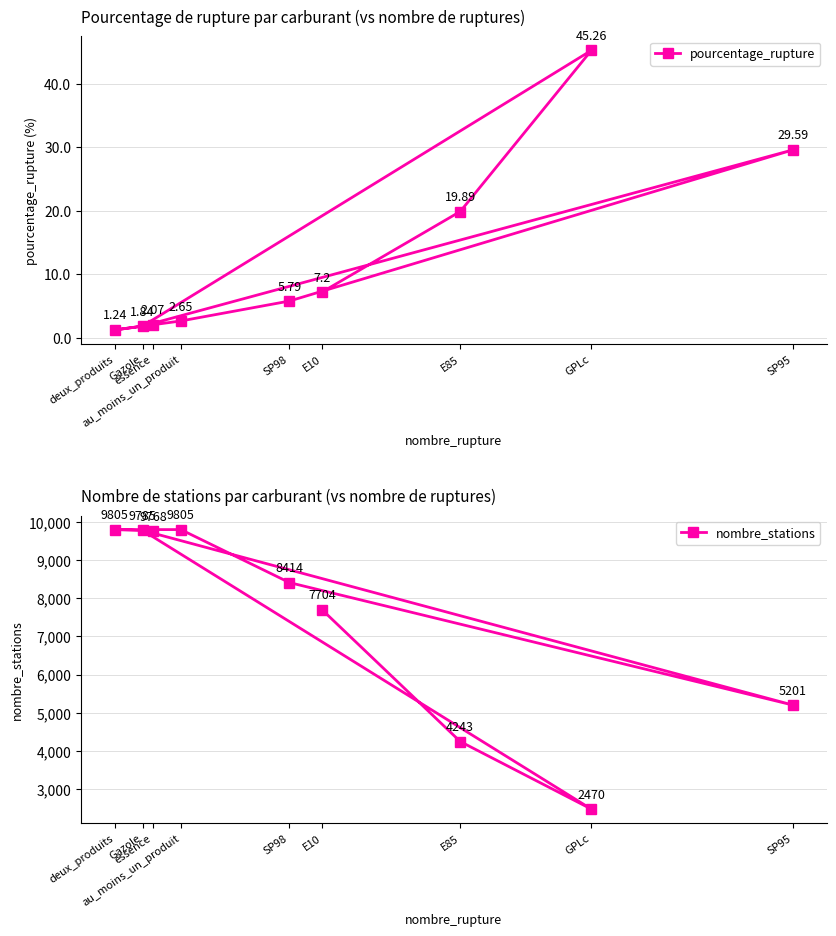

What is the label of the 5th point from the left?

SP95